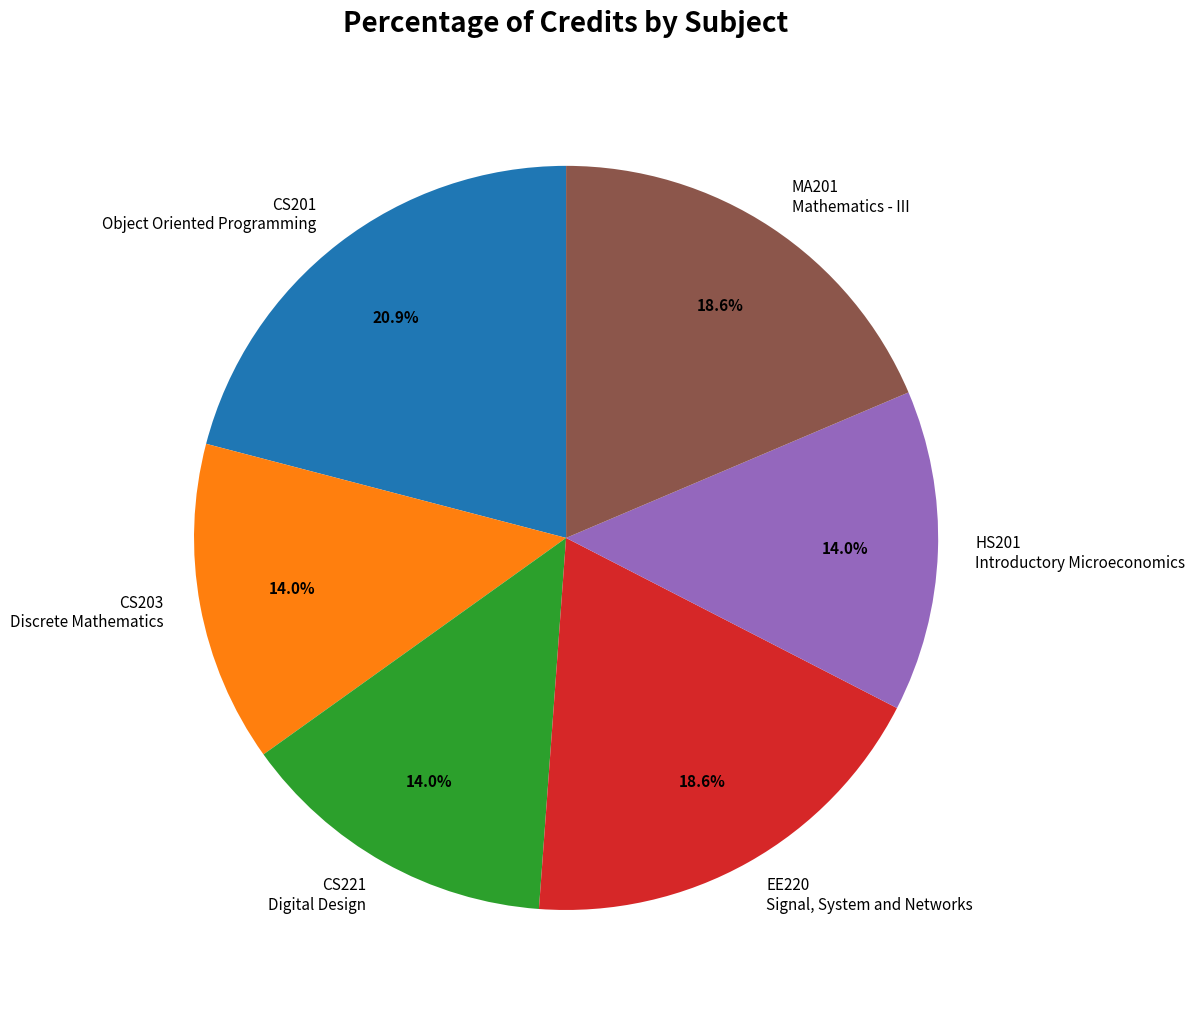

Which slice is the largest?

CS201 Object Oriented Programming